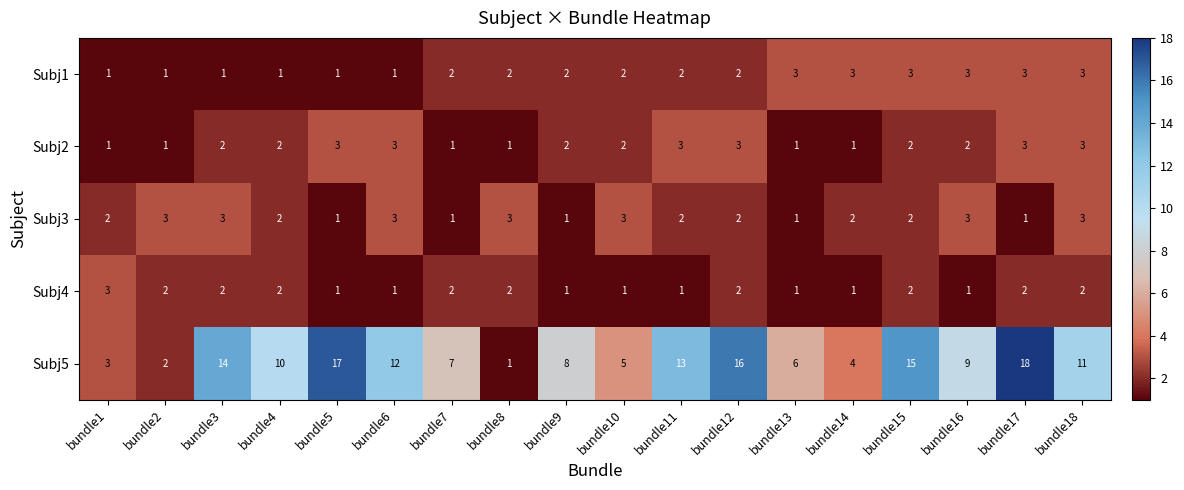

Which category has the highest value across all series?

bundle17